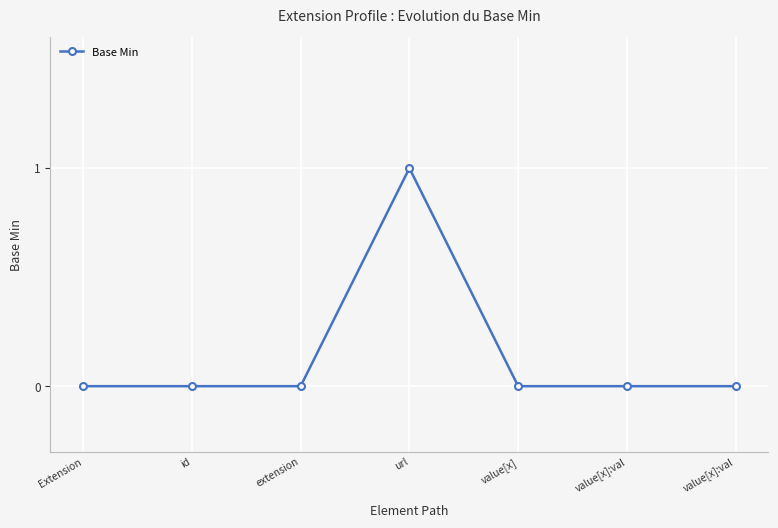

How many lines are shown in the chart?

1